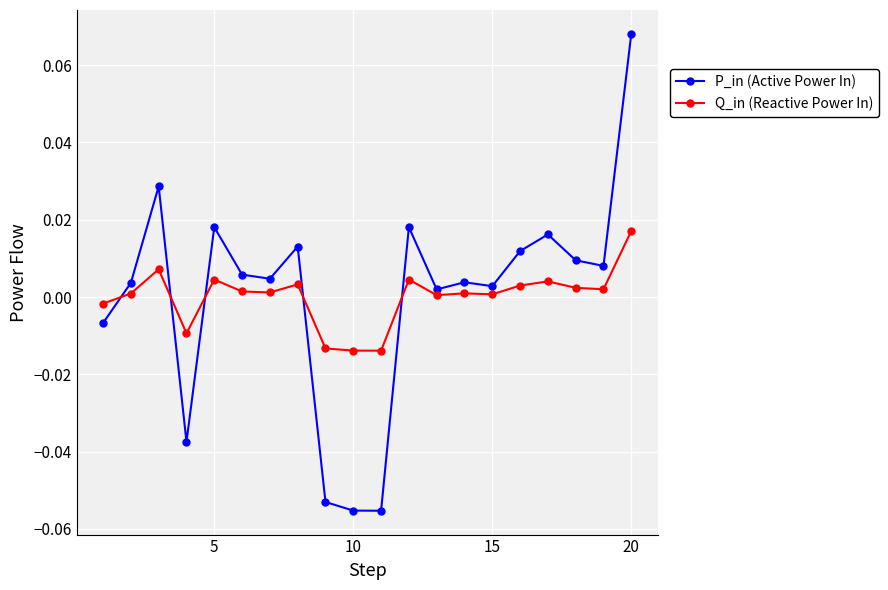

What are all the series names shown in the legend?

P_in (Active Power In), Q_in (Reactive Power In)